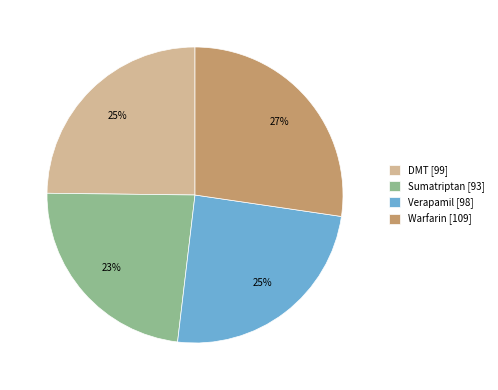

What is the smallest slice in the pie chart?

Sumatriptan